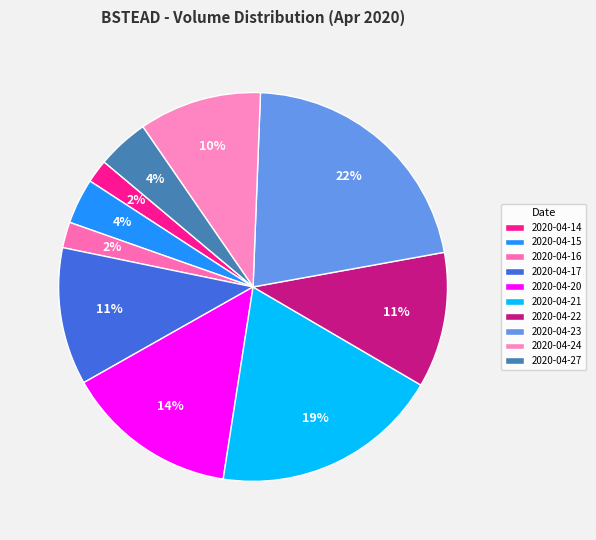

Approximately how many times larger is the value at 2020-04-15 compared to 2020-04-21?

0.2